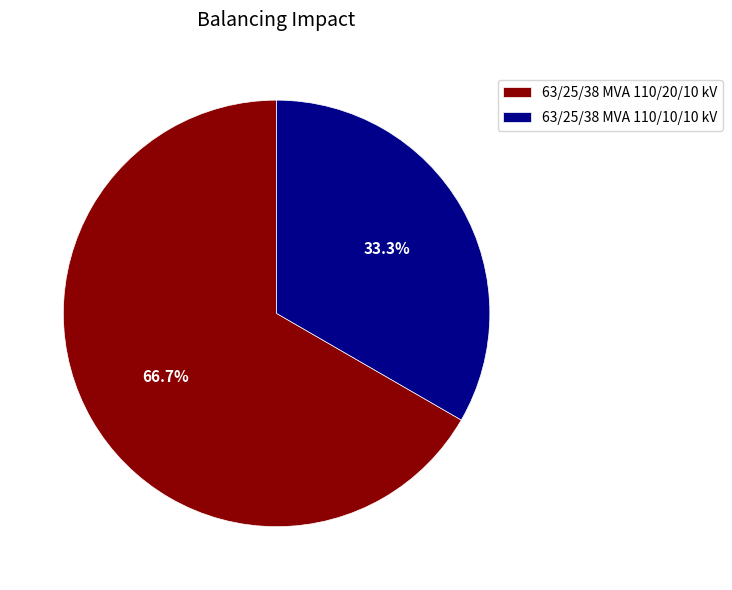

The 63/25/38 MVA 110/10/10 kV slice represents 41% of the pie. True or false?

False